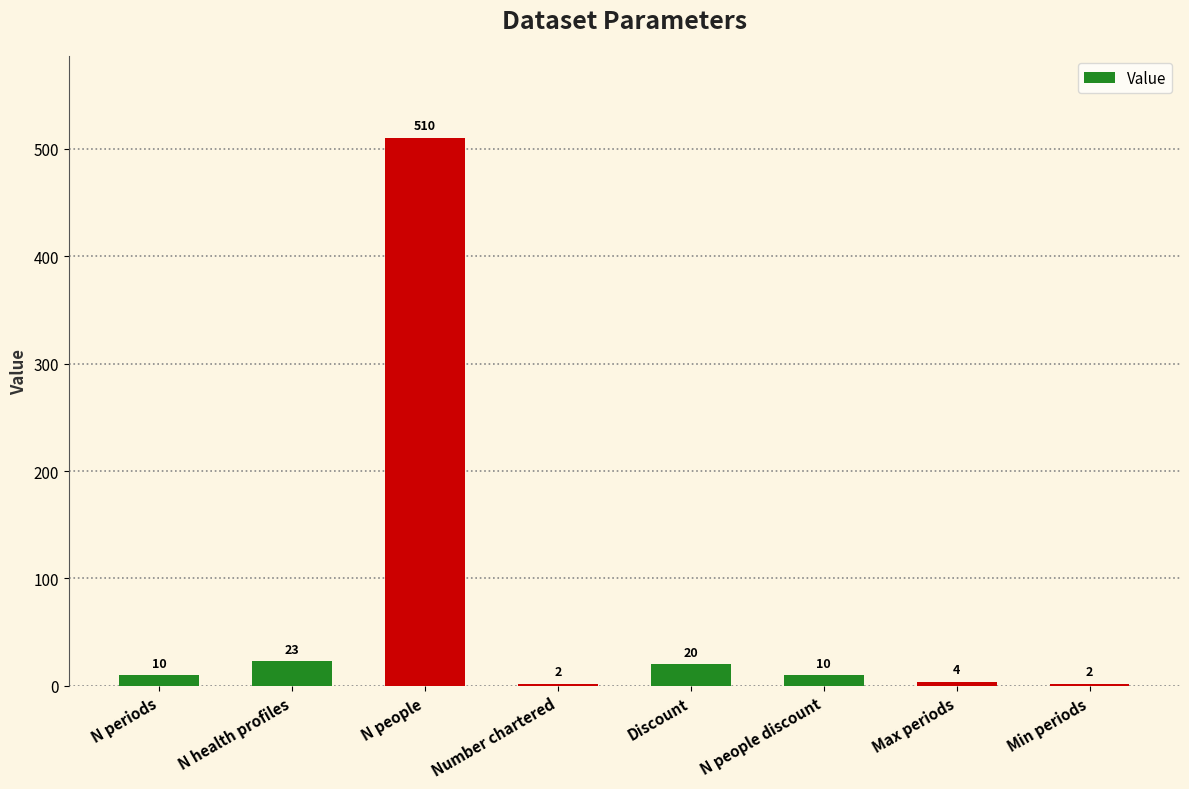

What is the sum of the values at Min periods and Number chartered?

4